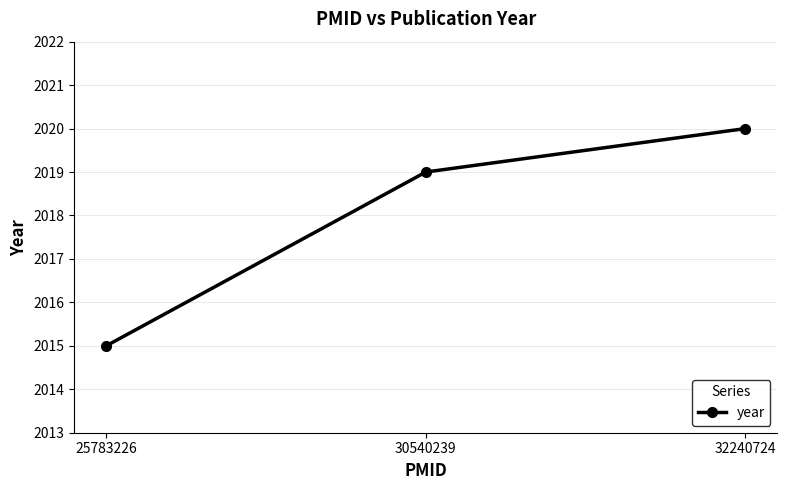

Is this an area chart (filled region under the line)?

No